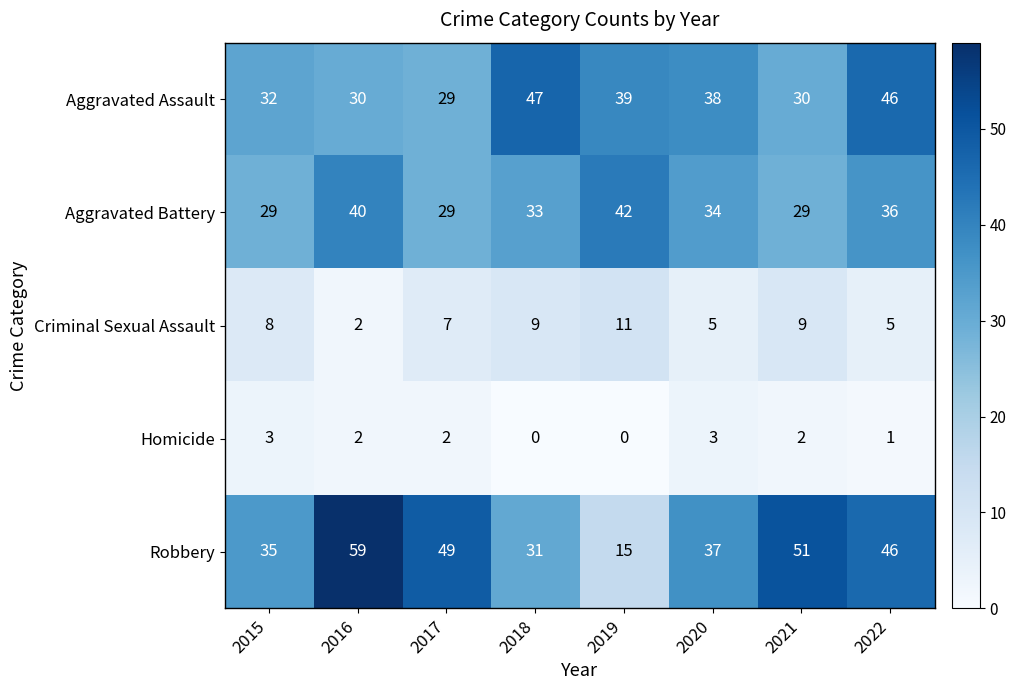

What is the difference between the maximum and minimum values in the Aggravated Assault series?

18